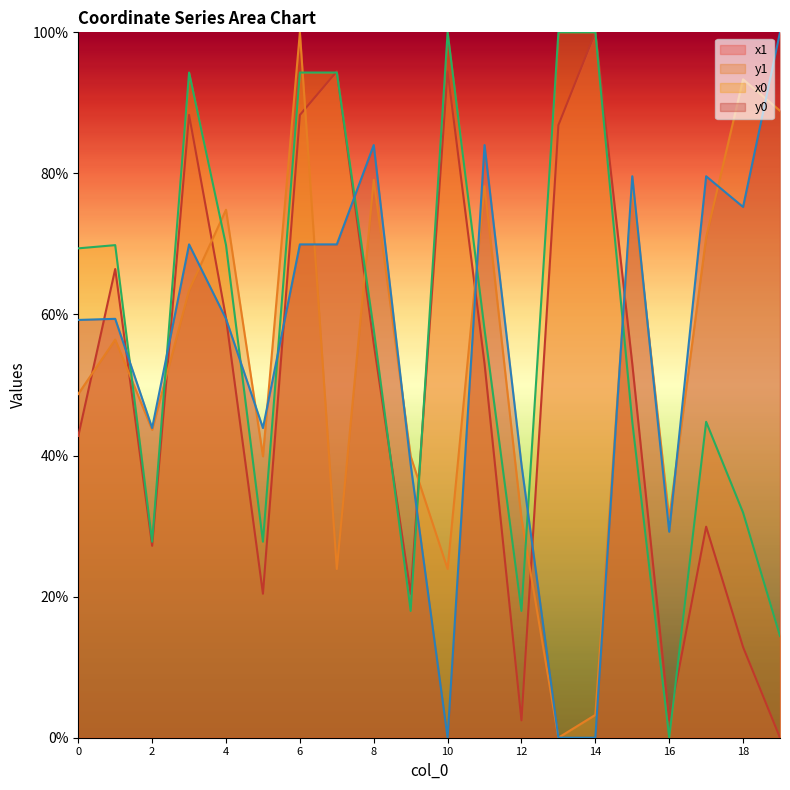

Is the value of x1 at 0 greater than the value of x0 at 7?

No